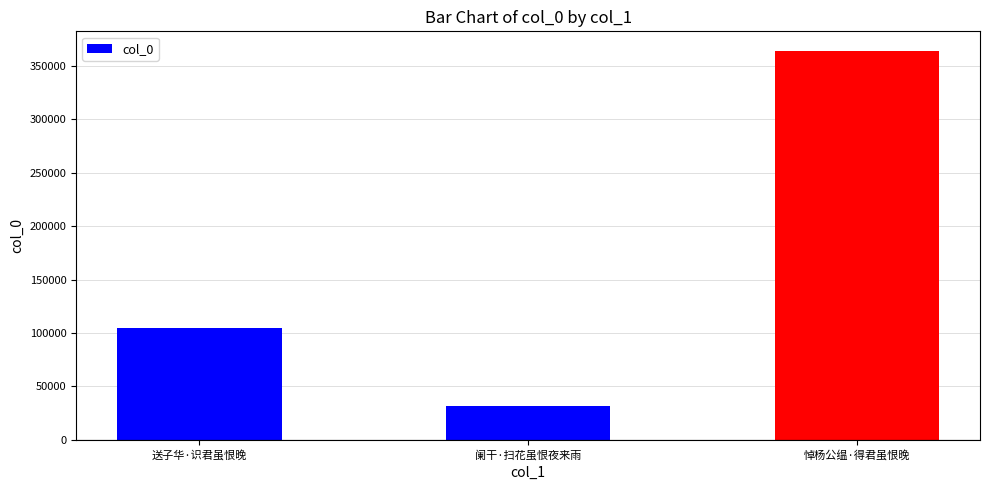

At which label is the value closest to 197799?

送子华·识君虽恨晚